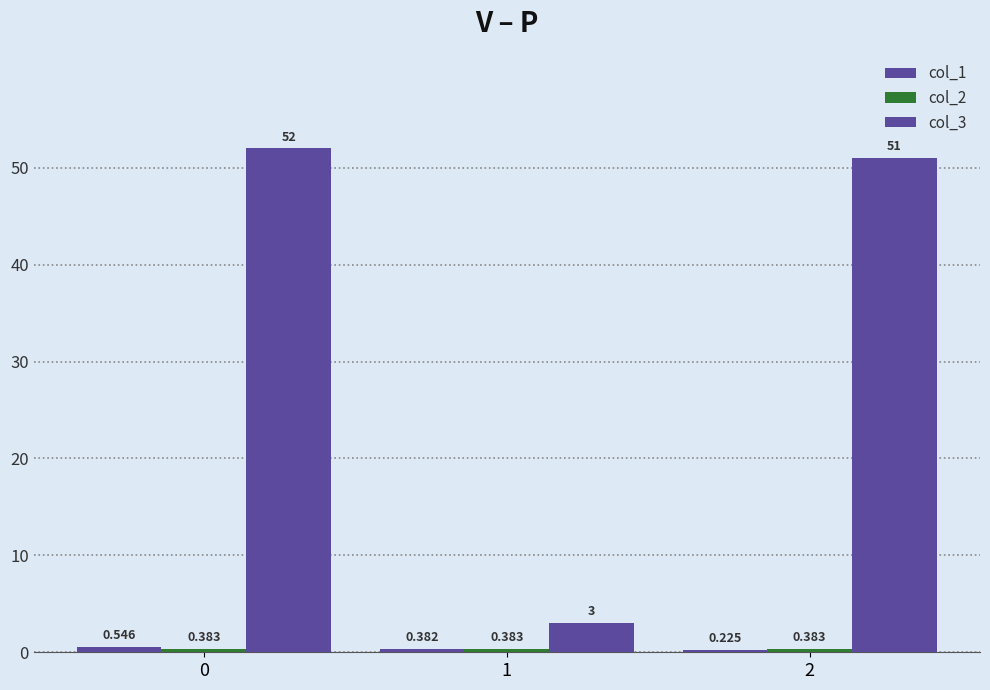

True or false: col_2 has a value of 0.4 at 0.

True